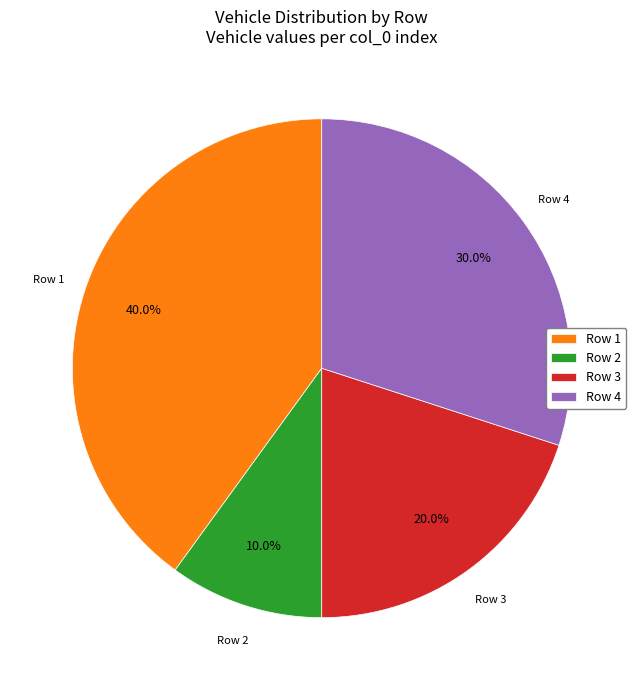

Does any single category account for the majority?

No